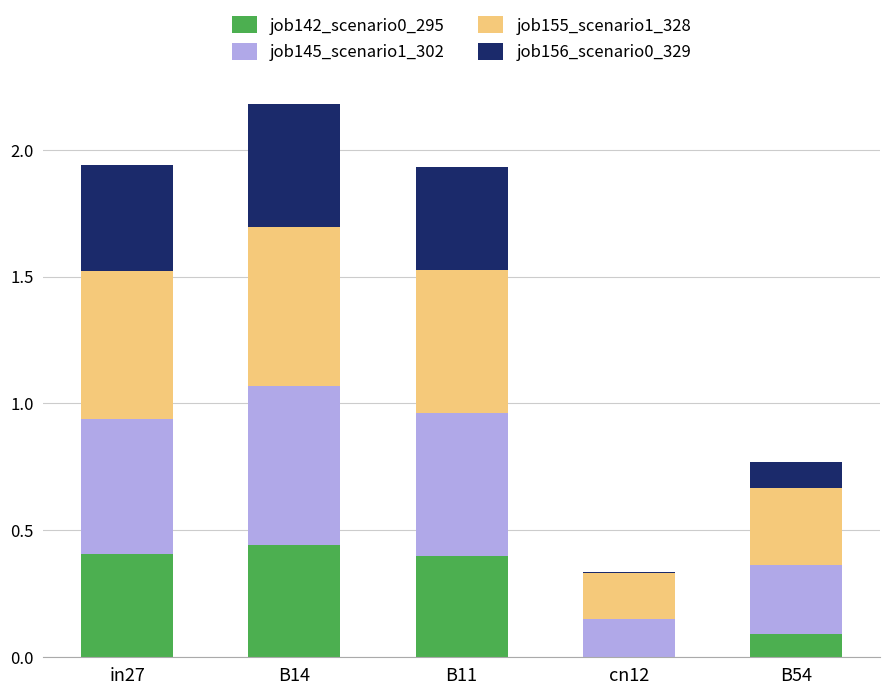

True or false: job142_scenario0_295 has a value of 0.4 at B11.

True